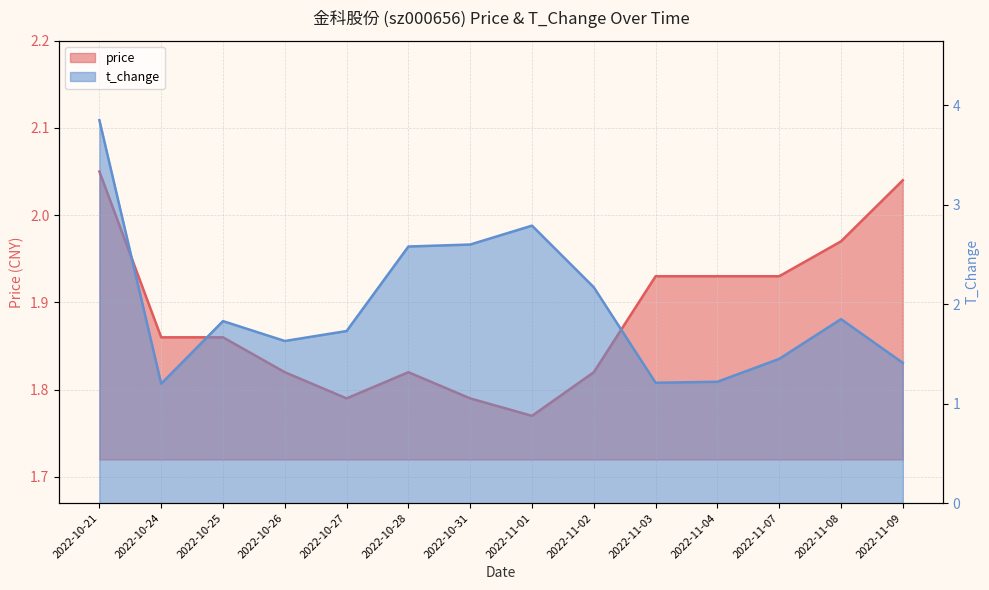

Reading right to left, extract all data points from this chart.

price: 2.0	2.0	1.9	1.9	1.9	1.8	1.8	1.8	1.8	1.8	1.8	1.9	1.9	2.0
t_change: 1.4	1.9	1.4	1.2	1.2	2.2	2.8	2.6	2.6	1.7	1.6	1.8	1.2	3.9